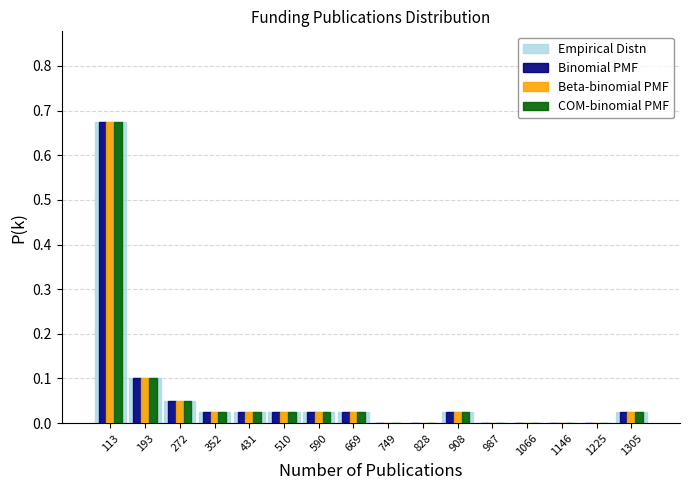

In the Binomial PMF series, which range on the x-axis has the tallest bar?

70 to 150